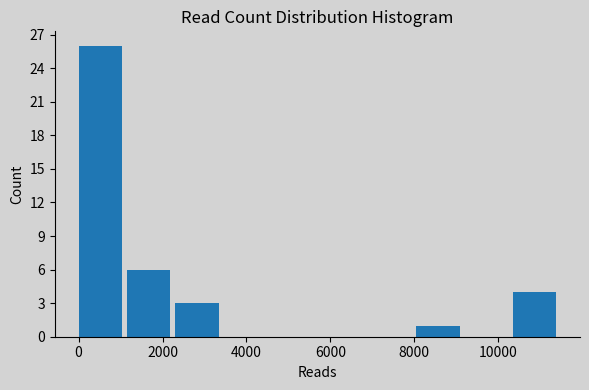

How tall is the bar that spans 8000 to 9200 on the x-axis? Neither the bar edges nor the heights are printed on the chart, so give them approximately, as read against the axes.

1